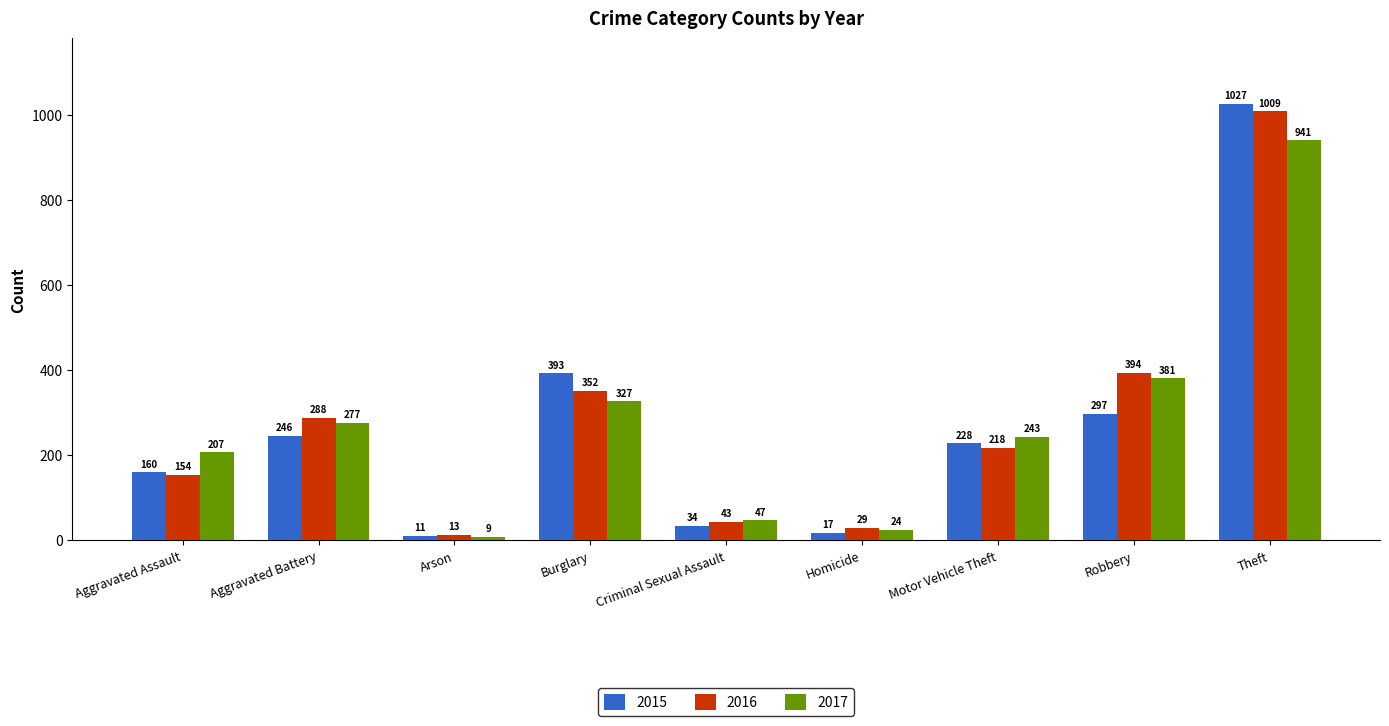

How many bars are there in each group?

3